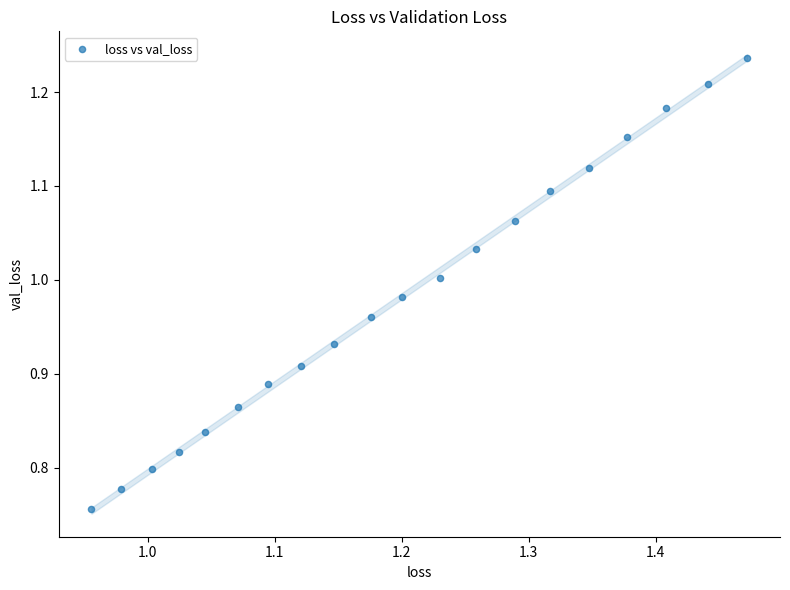

What is the range of Y values (max minus min)?

0.5